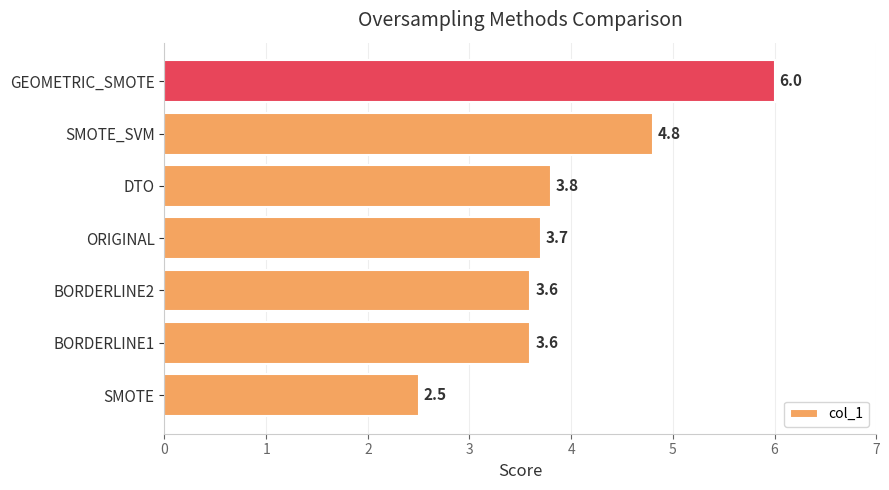

Count the number of data series in this chart.

1